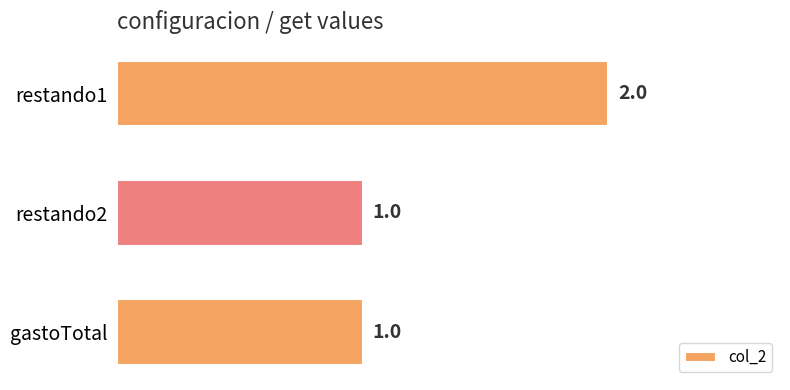

Count the number of data series in this chart.

1